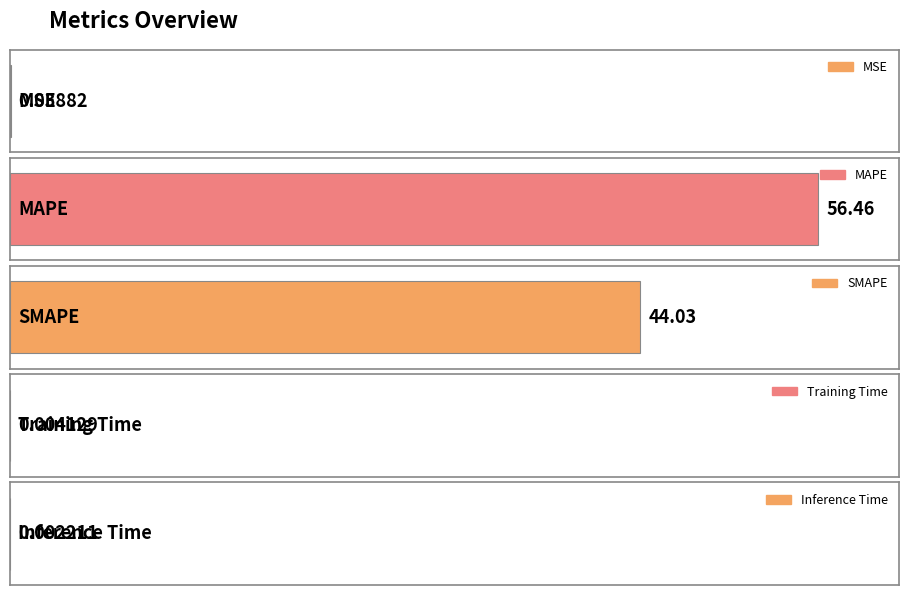

What is the label of the 4th bar from the right?

MAPE